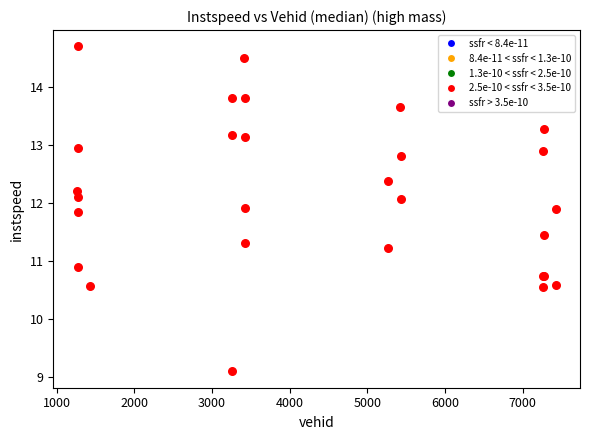

What Y value in the scatter plot is closest to 11?

10.9